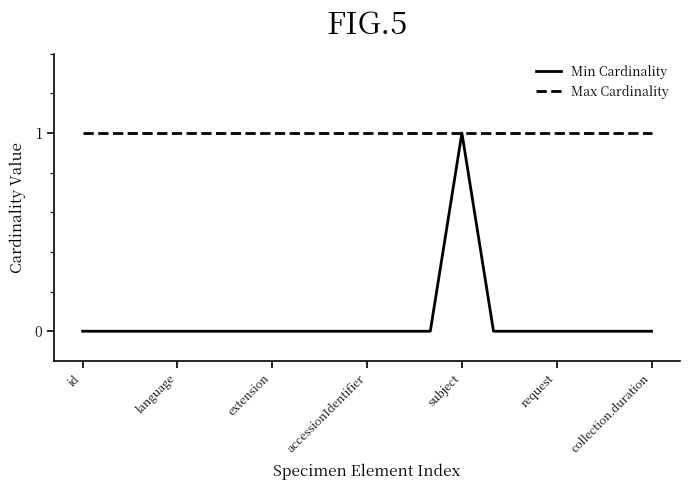

Which series has the widest spread of values?

Min Cardinality